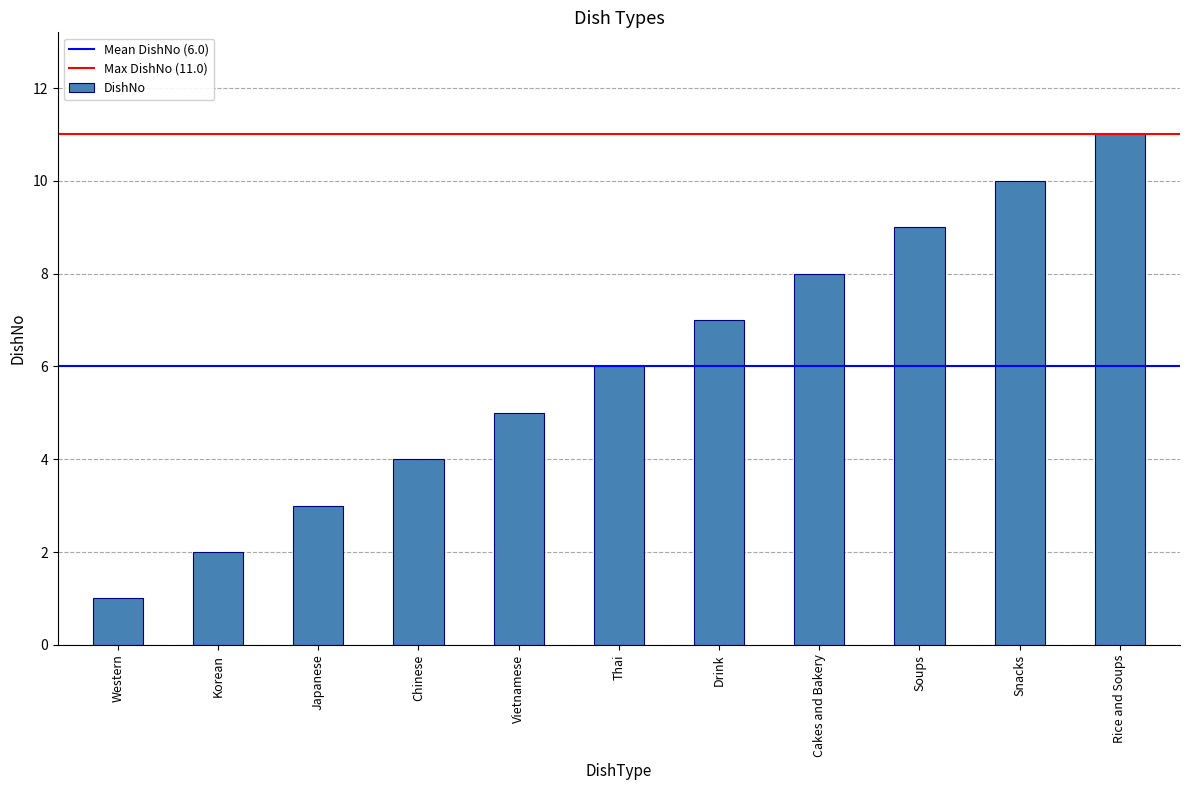

Reading left to right, list all the values displayed in this chart.

1	2	3	4	5	6	7	8	9	10	11